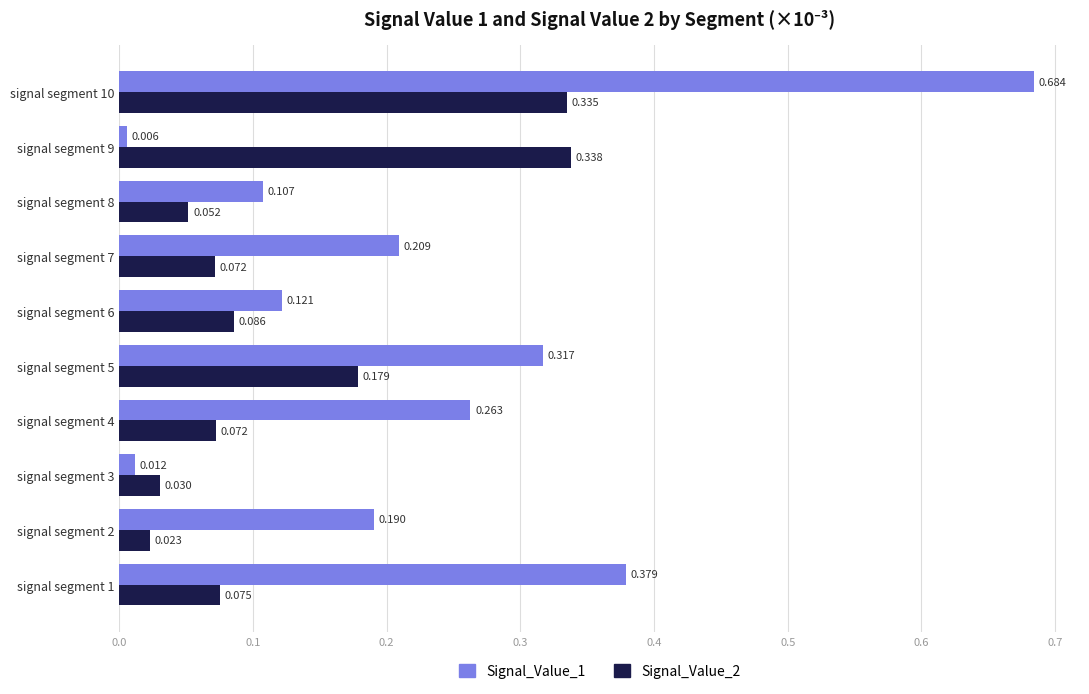

Is the value of Signal_Value_1 at signal segment 1 greater than the value of Signal_Value_2 at signal segment 5?

Yes